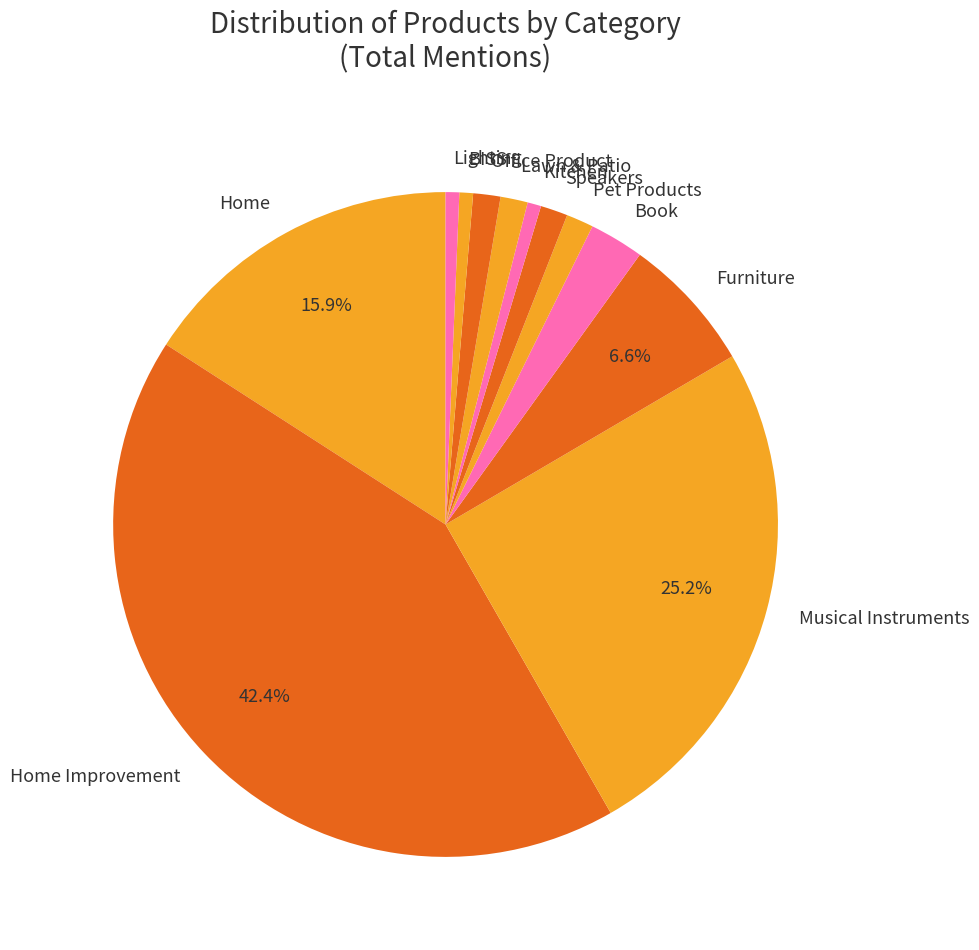

Which has a higher value, Musical Instruments or Home Improvement?

Home Improvement